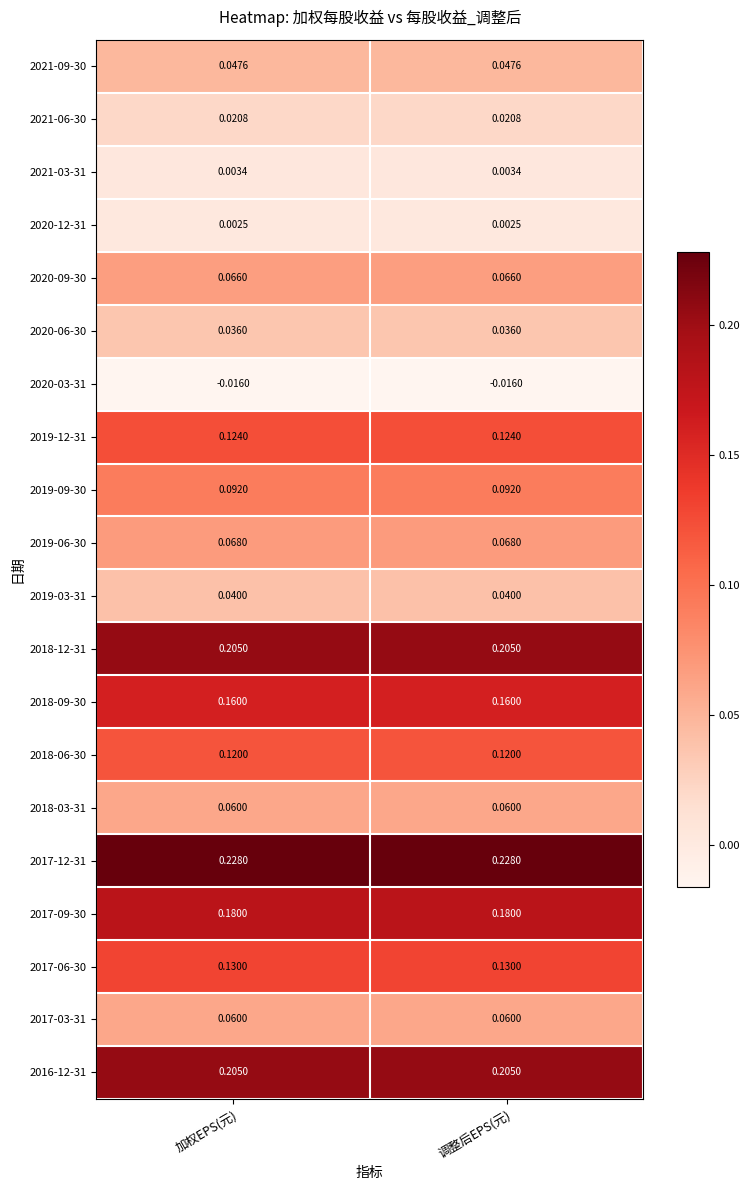

Is the value of 2017-06-30 at 加权EPS(元) greater than the value of 2019-09-30 at 加权EPS(元)?

Yes